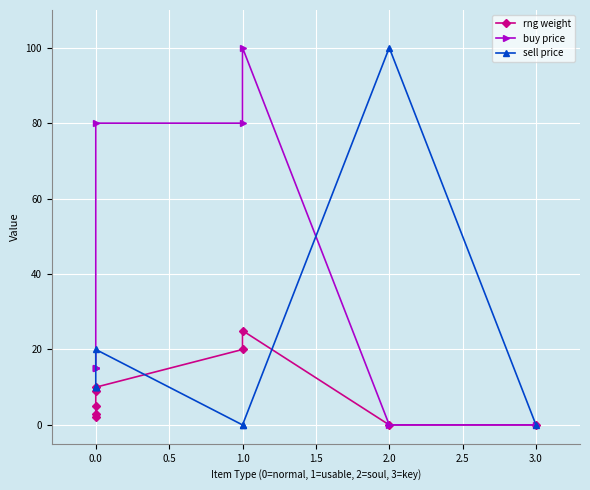

Which series has the largest total across all categories?

buy price